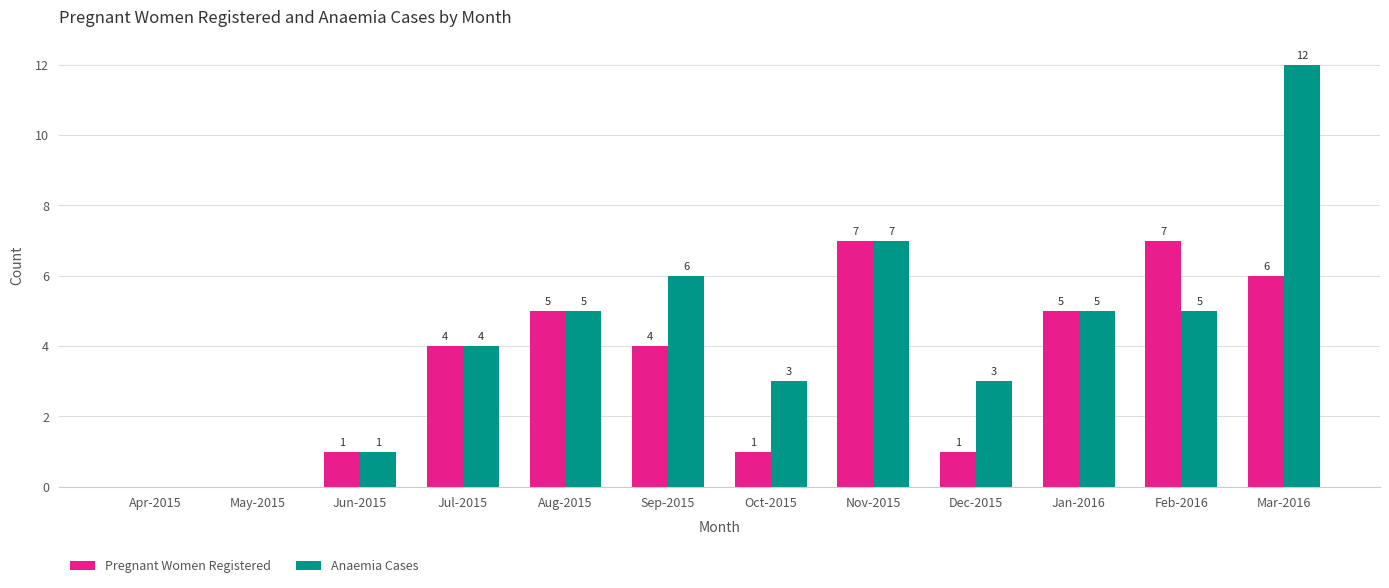

What is the sum of the Anaemia Cases values at Apr-2015 and Dec-2015?

3